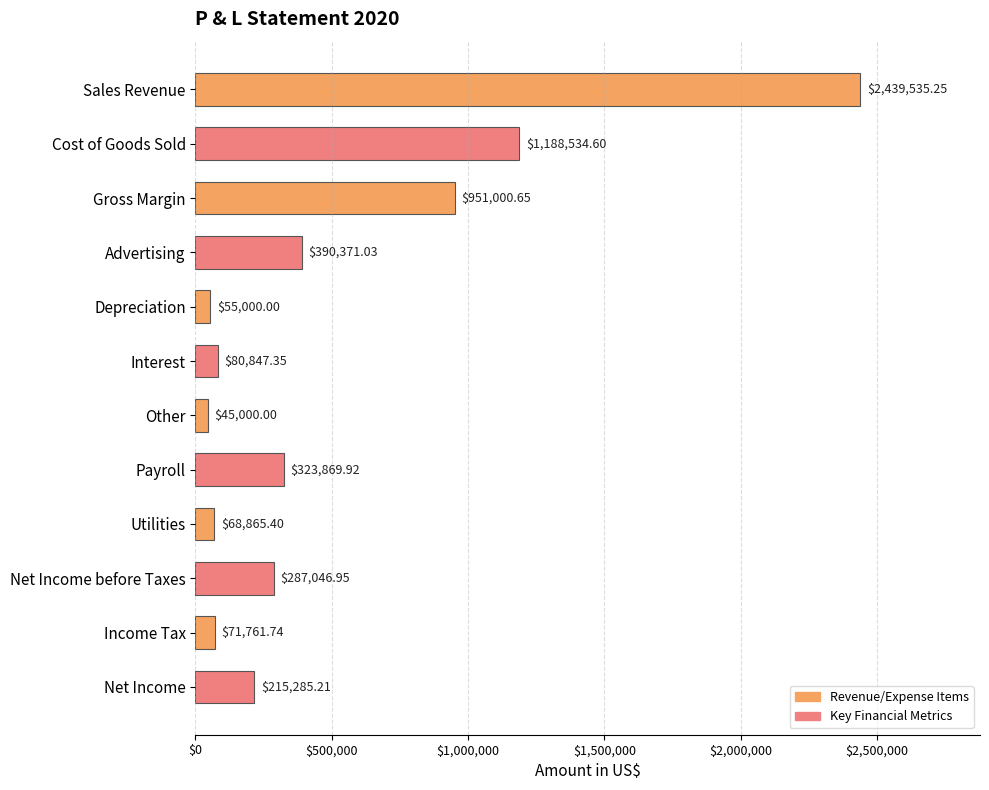

Rank the categories by value from highest to lowest.

Sales Revenue, Cost of Goods Sold, Gross Margin, Advertising, Payroll, Net Income before Taxes, Net Income, Interest, Income Tax, Utilities, Depreciation, Other